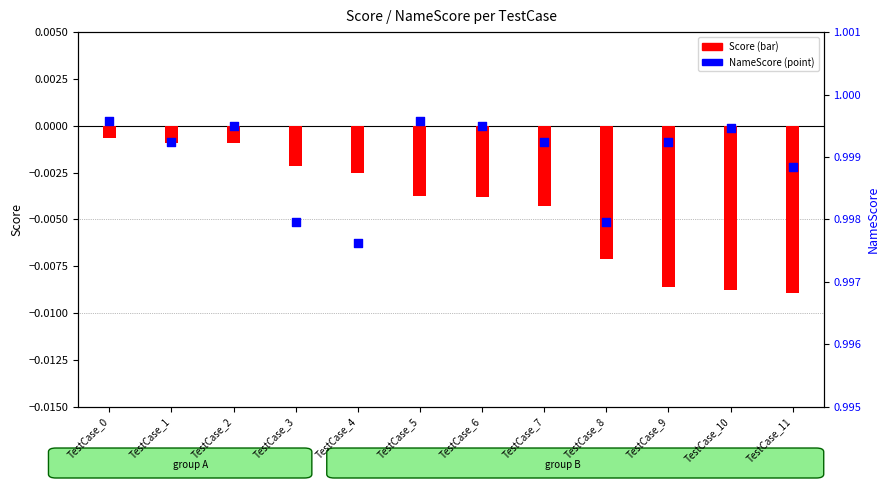

At which category is the sum across all series the highest?

TestCase_0